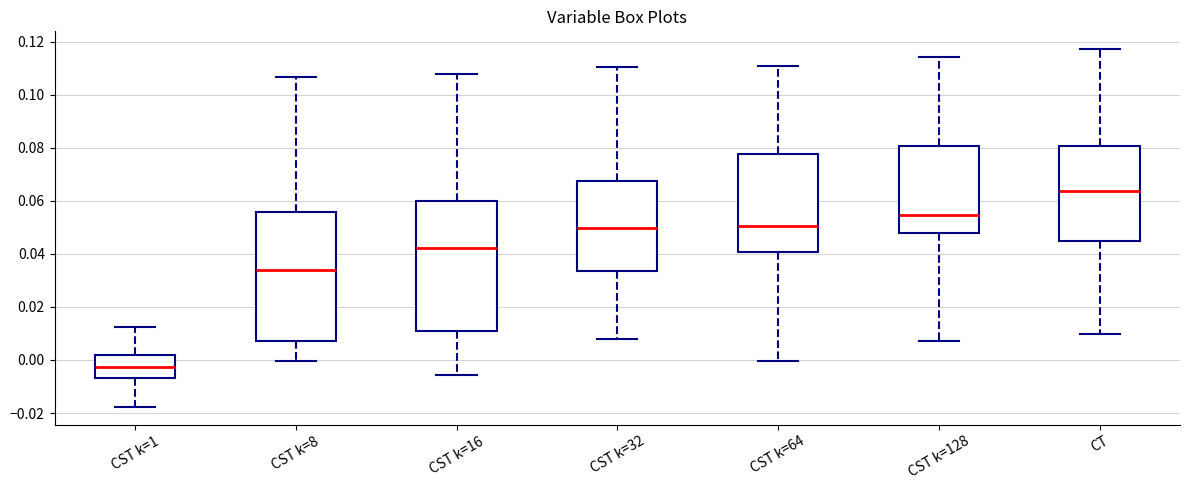

Which box's median line is the lowest?

CST k=1